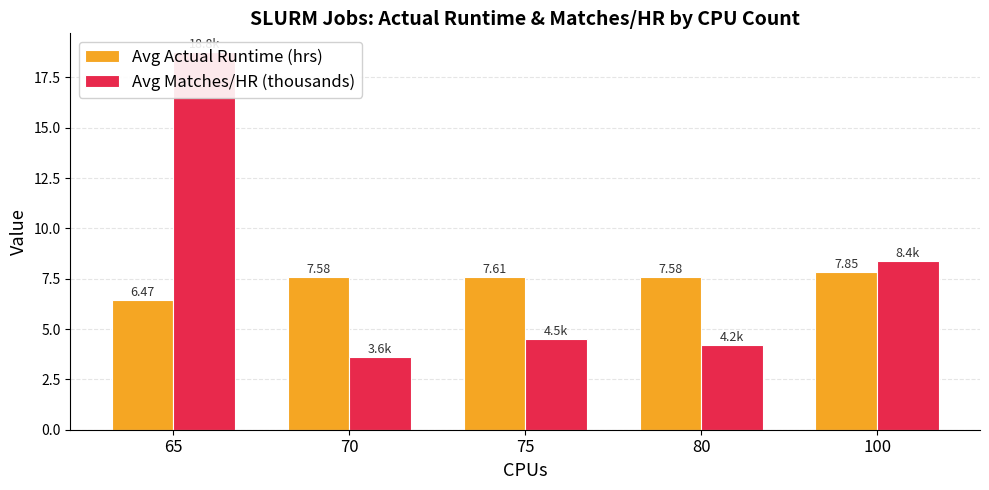

The value of Avg Matches/HR (thousands) at 65 is 18.8. True or false?

True